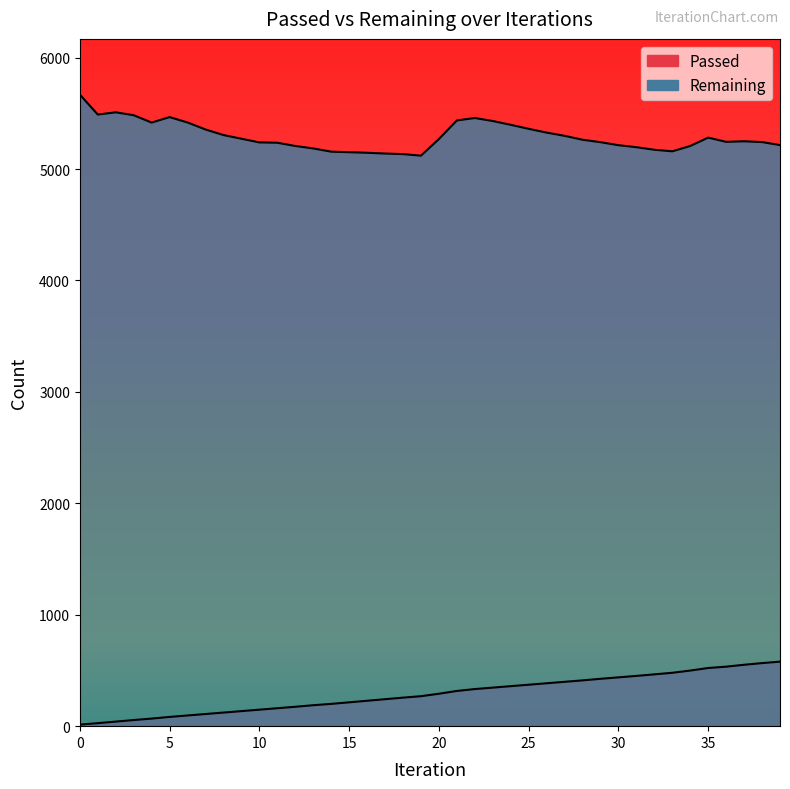

Where is Passed nearest to the value 296?

20